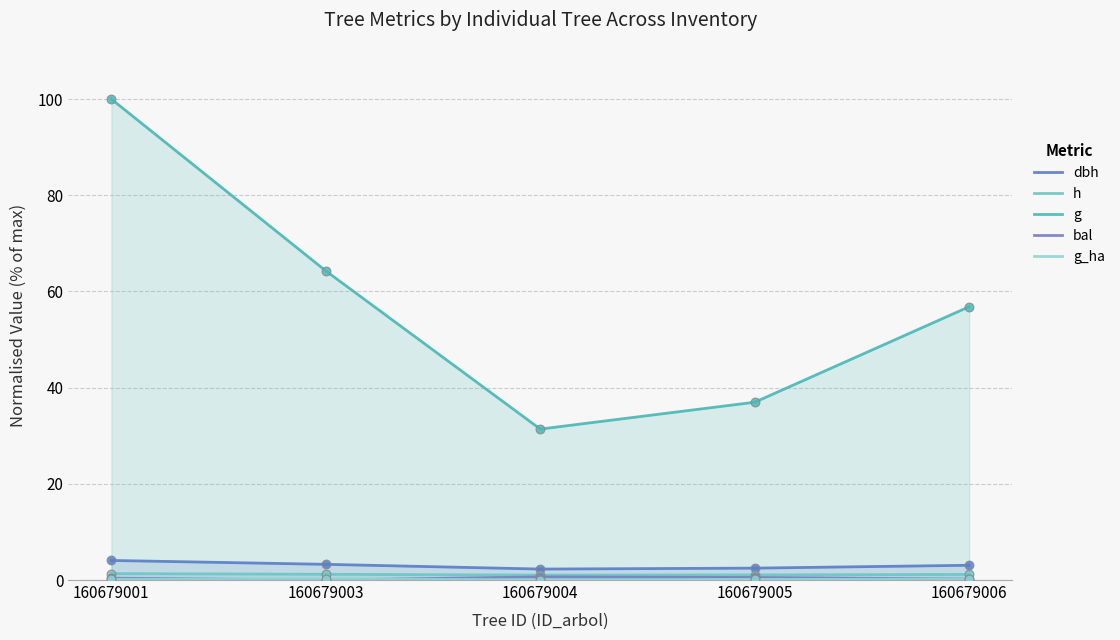

Which series has the largest total across all categories?

g